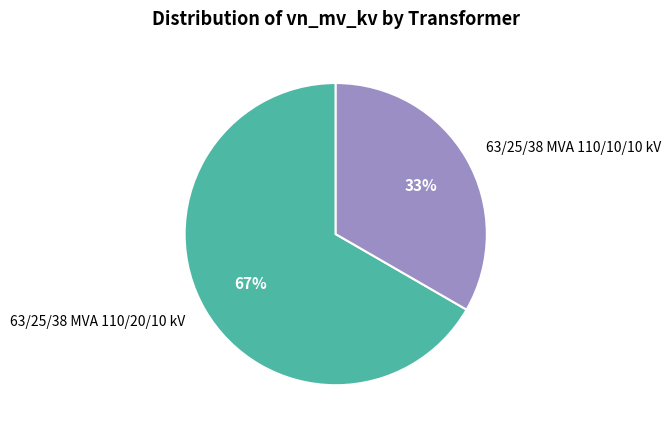

Which category has the smallest portion of the pie?

63/25/38 MVA 110/10/10 kV